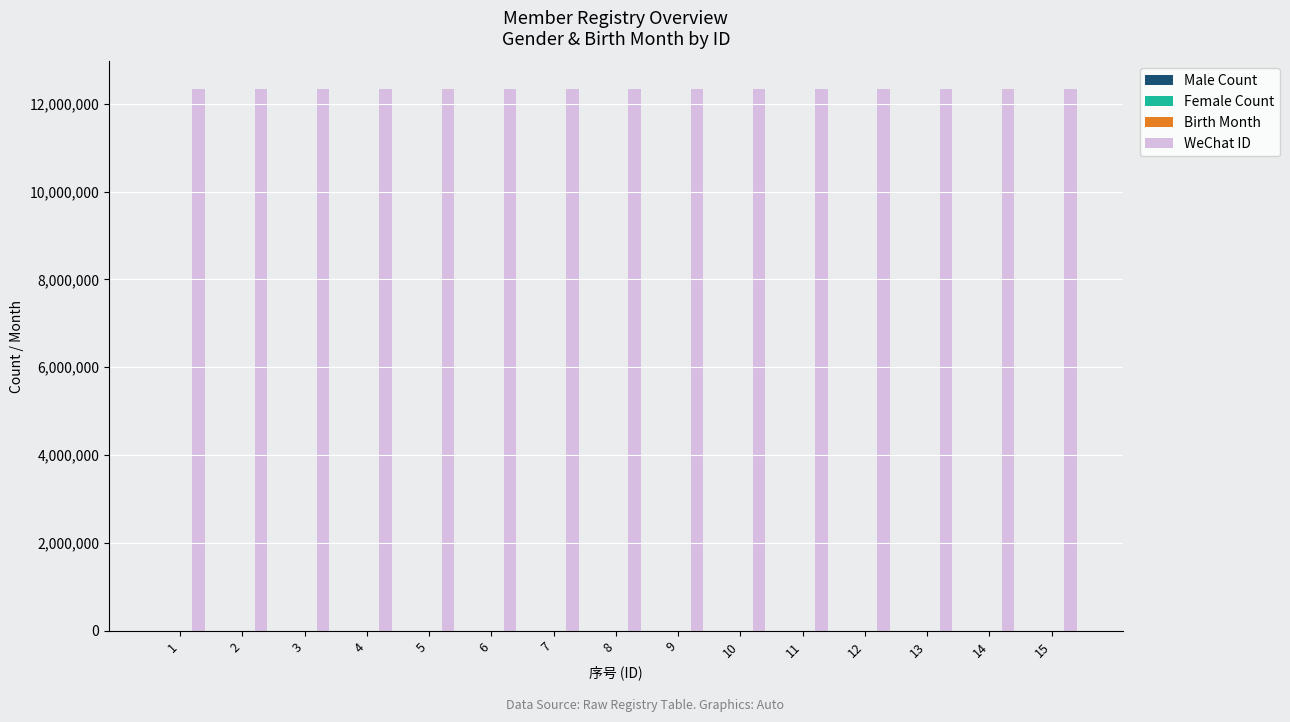

How many groups of bars are there?

15